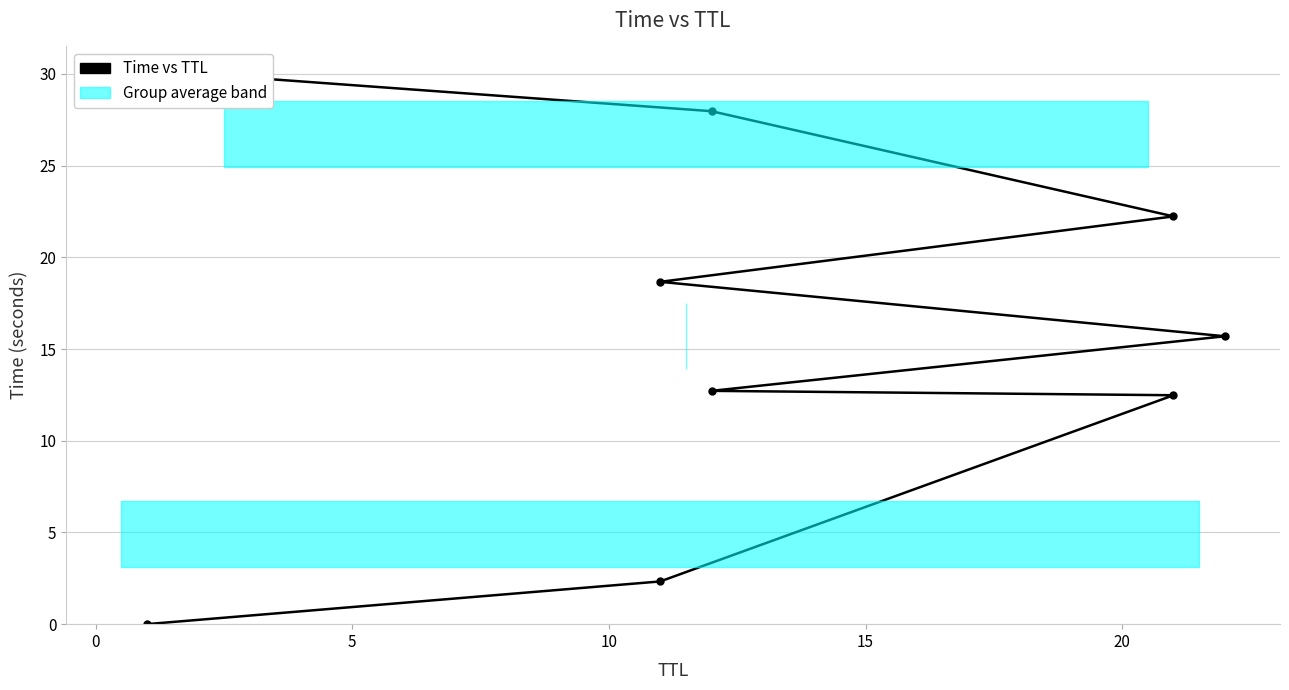

What is the change in value from 0 to 10?

+10.4